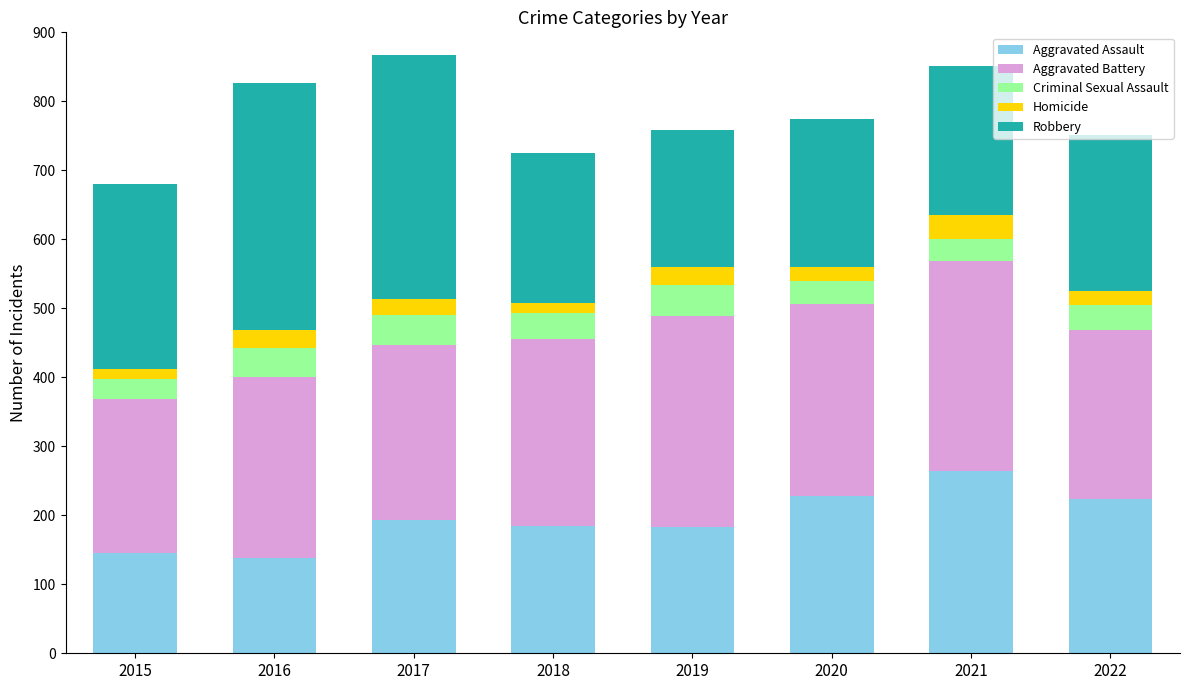

What is the difference between the second highest and second lowest values in the Aggravated Assault series?

83